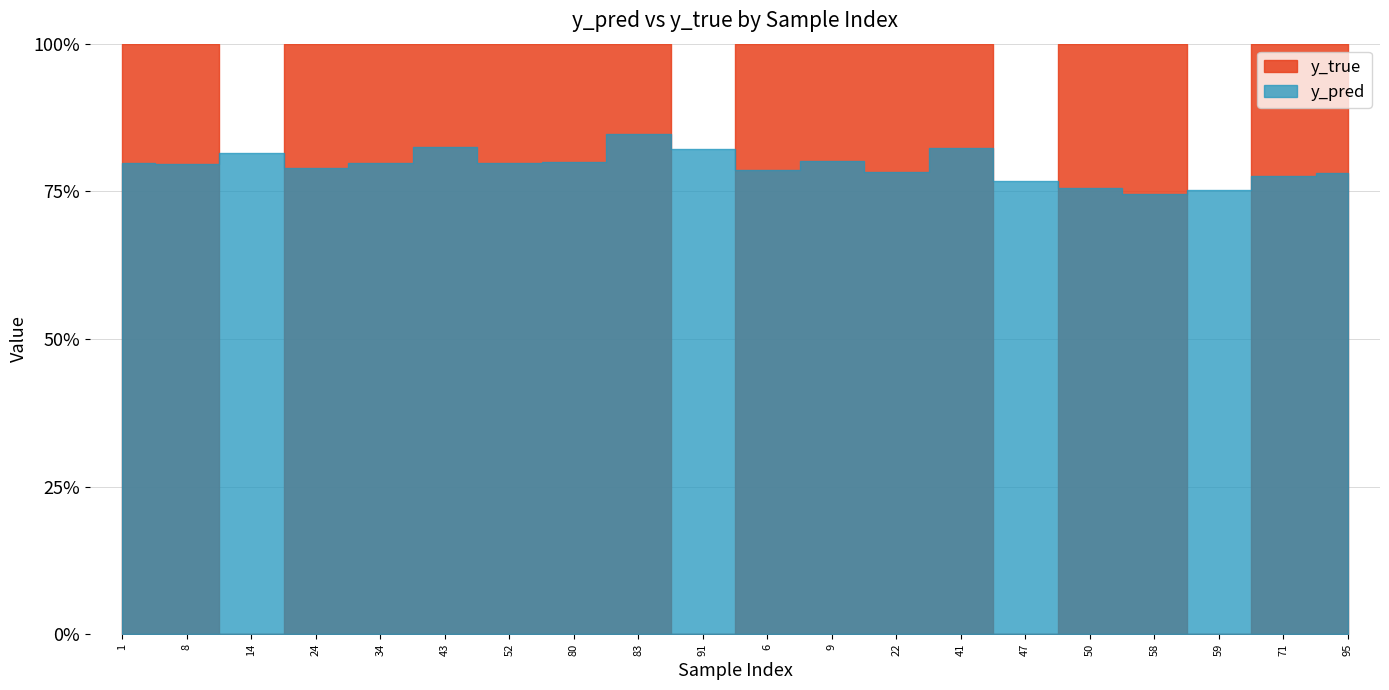

How many y_pred values are between 0 and 1?

20